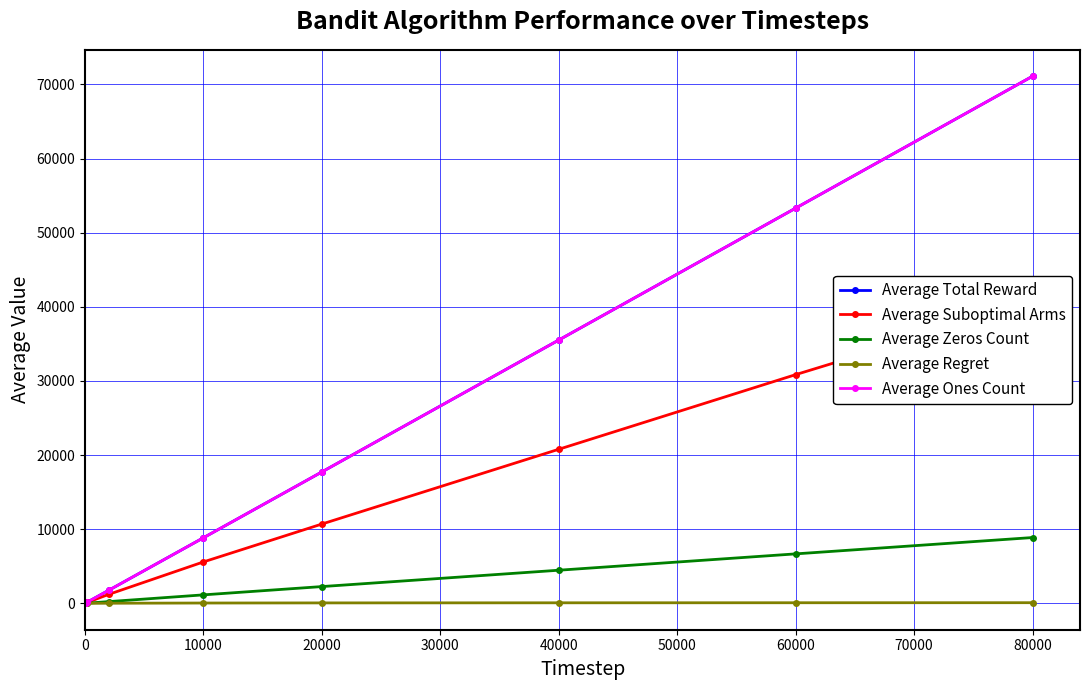

How many data points in Average Total Reward are above 8852?

5